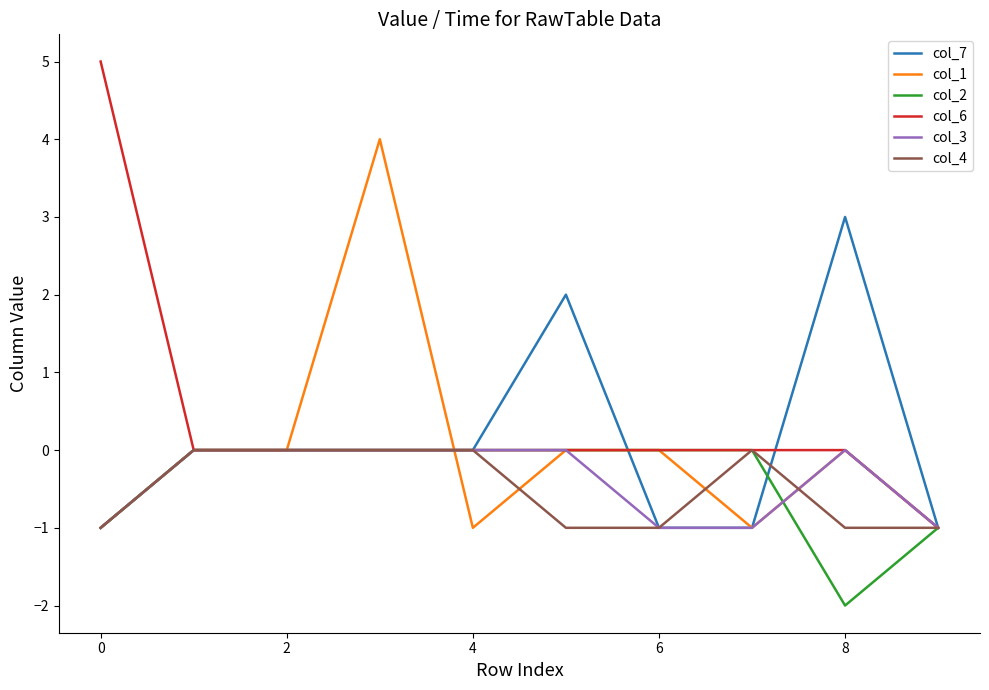

Count the col_1 values in the range -1 to 0.

9